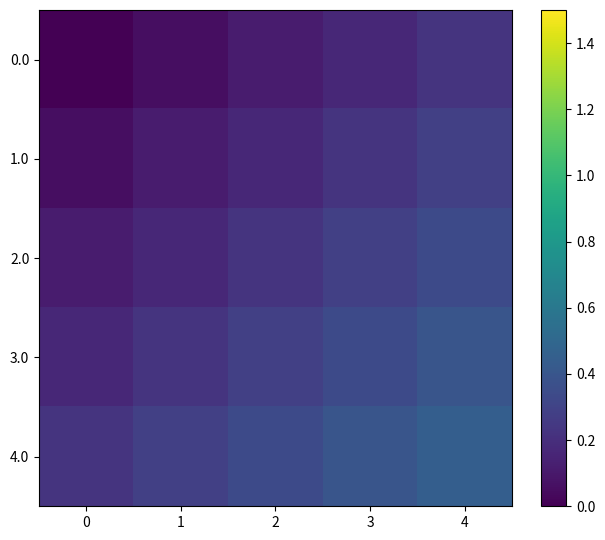

What is the spread (max minus min) of values at 2?

0.2